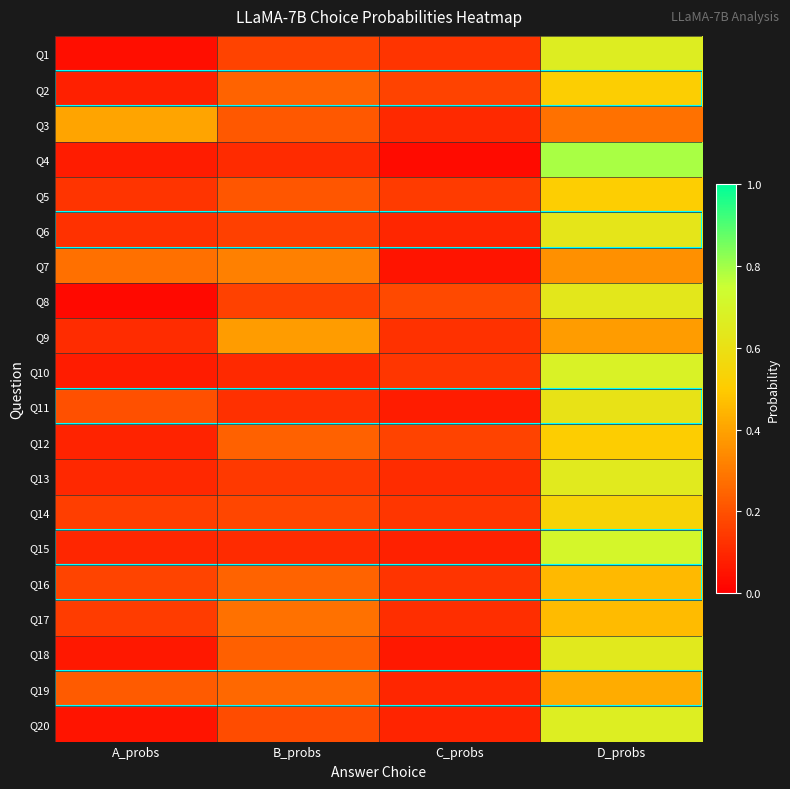

Reading right to left, extract all data points from this chart.

Q1: D_probs=0.7	C_probs=0.1	B_probs=0.2	A_probs=0.0
Q2: D_probs=0.5	C_probs=0.2	B_probs=0.2	A_probs=0.1
Q3: D_probs=0.3	C_probs=0.1	B_probs=0.2	A_probs=0.4
Q4: D_probs=0.8	C_probs=0.0	B_probs=0.1	A_probs=0.1
Q5: D_probs=0.5	C_probs=0.1	B_probs=0.2	A_probs=0.1
Q6: D_probs=0.6	C_probs=0.1	B_probs=0.2	A_probs=0.1
Q7: D_probs=0.4	C_probs=0.1	B_probs=0.3	A_probs=0.3
Q8: D_probs=0.6	C_probs=0.2	B_probs=0.2	A_probs=0.0
Q9: D_probs=0.4	C_probs=0.1	B_probs=0.4	A_probs=0.1
Q10: D_probs=0.7	C_probs=0.1	B_probs=0.1	A_probs=0.1
Q11: D_probs=0.6	C_probs=0.1	B_probs=0.1	A_probs=0.2
Q12: D_probs=0.5	C_probs=0.2	B_probs=0.2	A_probs=0.1
Q13: D_probs=0.6	C_probs=0.1	B_probs=0.1	A_probs=0.1
Q14: D_probs=0.5	C_probs=0.1	B_probs=0.2	A_probs=0.2
Q15: D_probs=0.7	C_probs=0.1	B_probs=0.1	A_probs=0.1
Q16: D_probs=0.5	C_probs=0.1	B_probs=0.2	A_probs=0.2
Q17: D_probs=0.5	C_probs=0.1	B_probs=0.3	A_probs=0.1
Q18: D_probs=0.6	C_probs=0.1	B_probs=0.2	A_probs=0.1
Q19: D_probs=0.4	C_probs=0.1	B_probs=0.3	A_probs=0.2
Q20: D_probs=0.7	C_probs=0.1	B_probs=0.2	A_probs=0.1